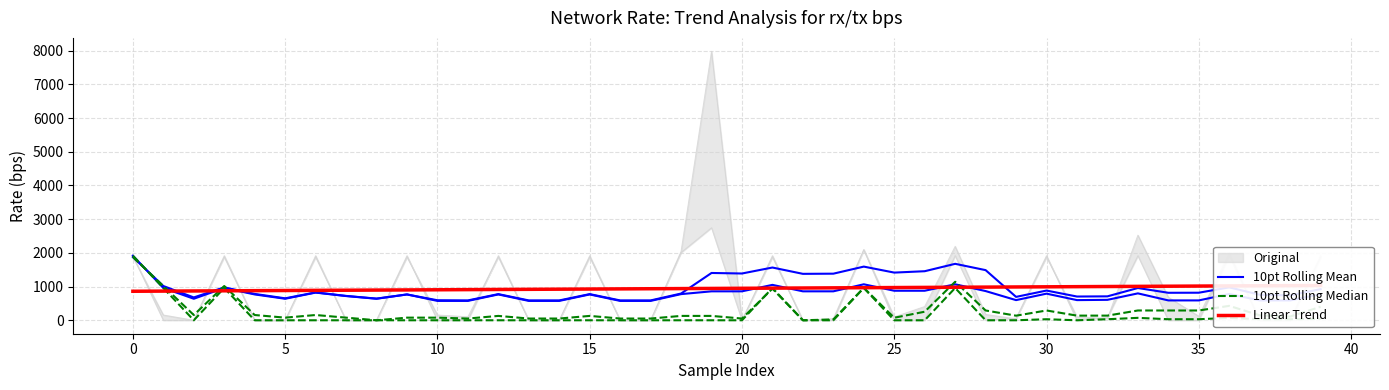

What is the average value of the Linear Trend series?

946.5